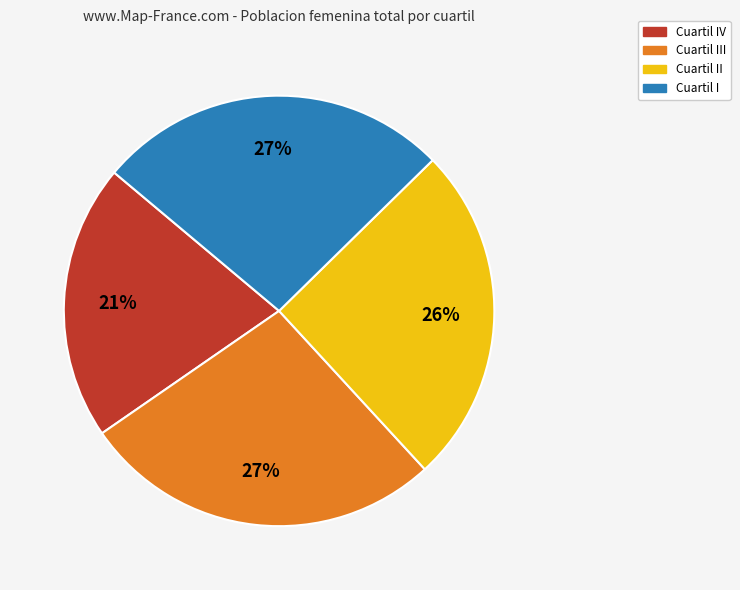

How many segments does this pie chart have?

4